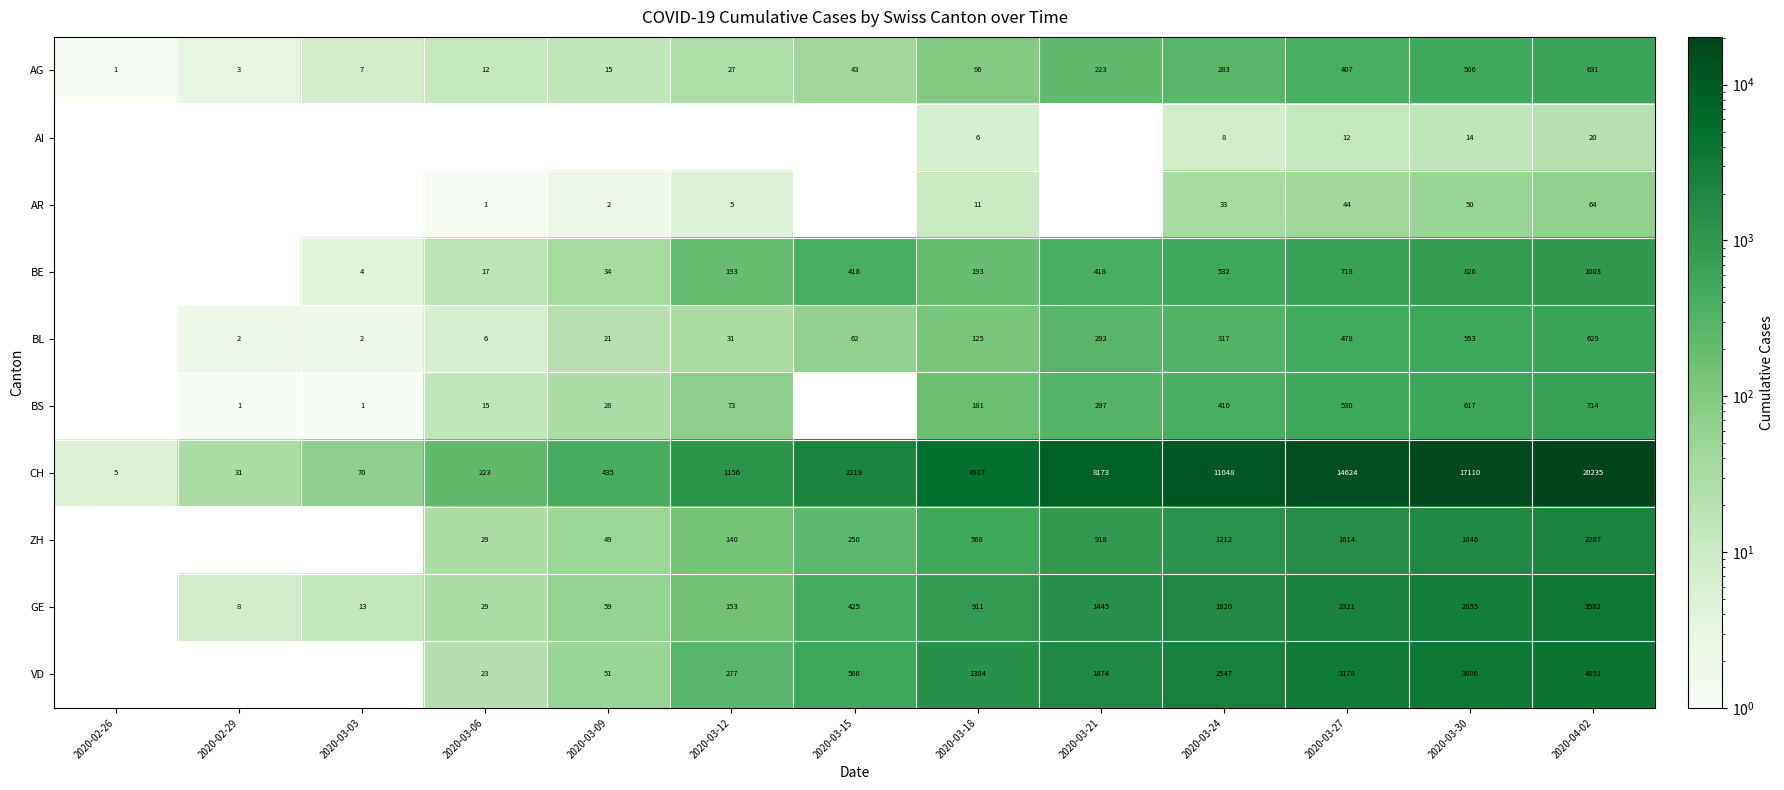

What is the spread (max minus min) of values at 2020-03-30?

17096